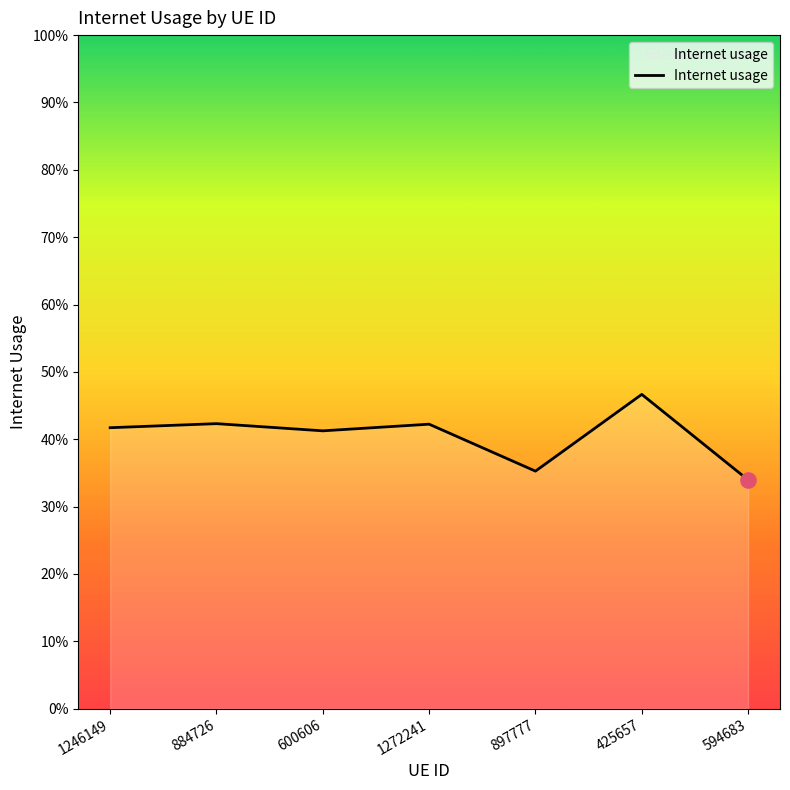

What is the change in value from 600606 to 425657?

+0.1